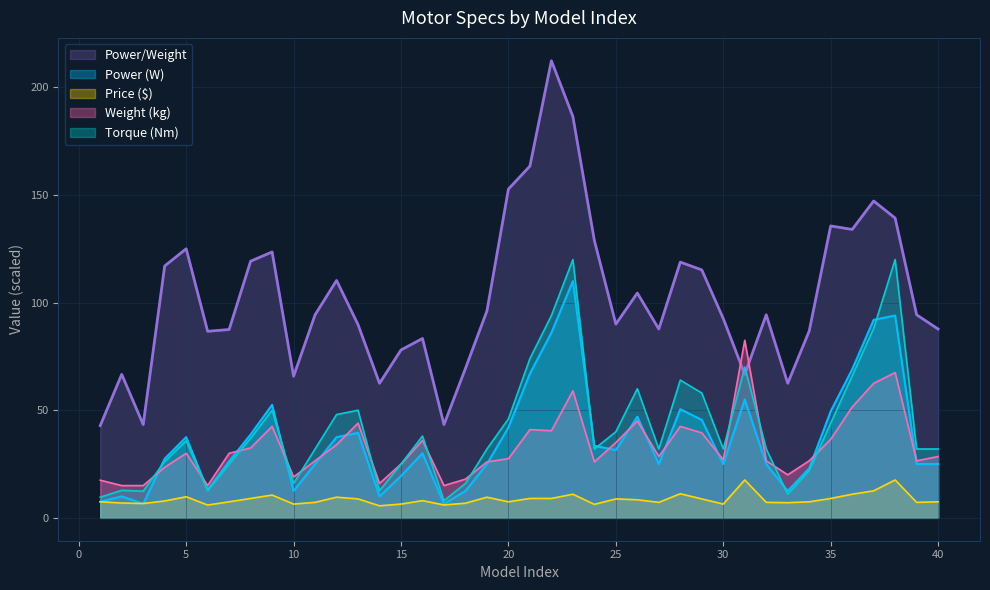

What is the lowest value of the Price ($) series?

5.6